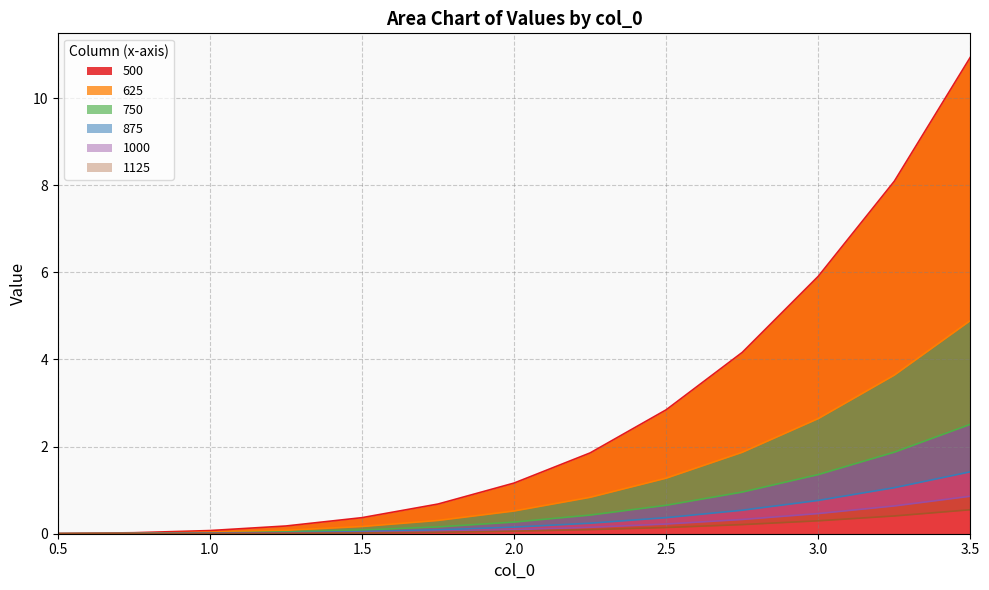

Reading left to right, extract all data points from this chart.

500: 0.0	0.0	0.1	0.2	0.4	0.7	1.2	1.9	2.8	4.2	5.9	8.1	10.9
625: 0.0	0.0	0.0	0.1	0.2	0.3	0.5	0.8	1.3	1.9	2.6	3.6	4.9
750: 0.0	0.0	0.0	0.0	0.1	0.2	0.3	0.4	0.7	1.0	1.4	1.9	2.5
875: 0.0	0.0	0.0	0.0	0.0	0.1	0.2	0.2	0.4	0.5	0.8	1.1	1.4
1000: 0.0	0.0	0.0	0.0	0.0	0.1	0.1	0.1	0.2	0.3	0.5	0.6	0.9
1125: 0.0	0.0	0.0	0.0	0.0	0.0	0.1	0.1	0.1	0.2	0.3	0.4	0.6